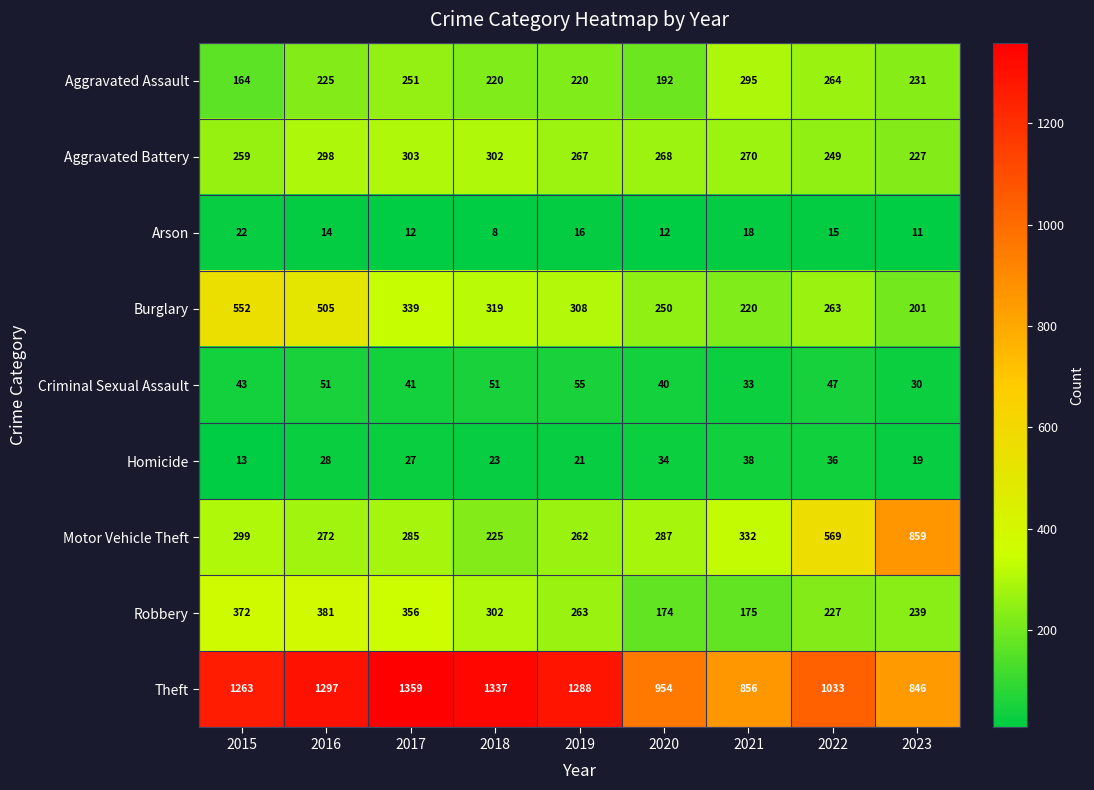

At which label is Aggravated Battery closest to 265?

2019